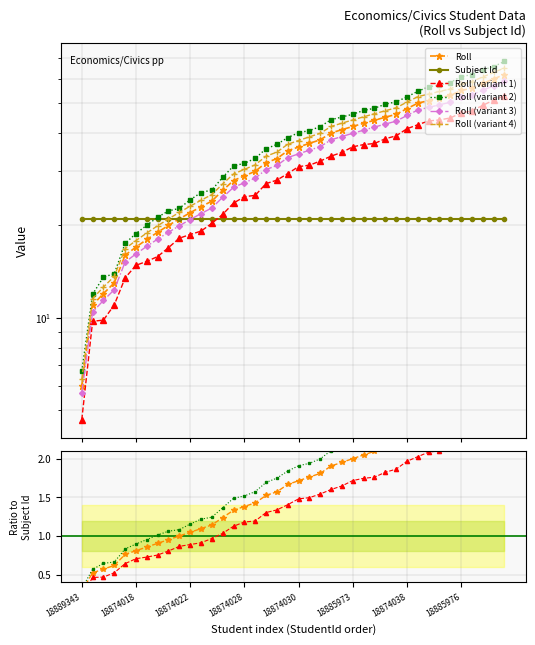

At which label does the data first exceed 36?

18874031